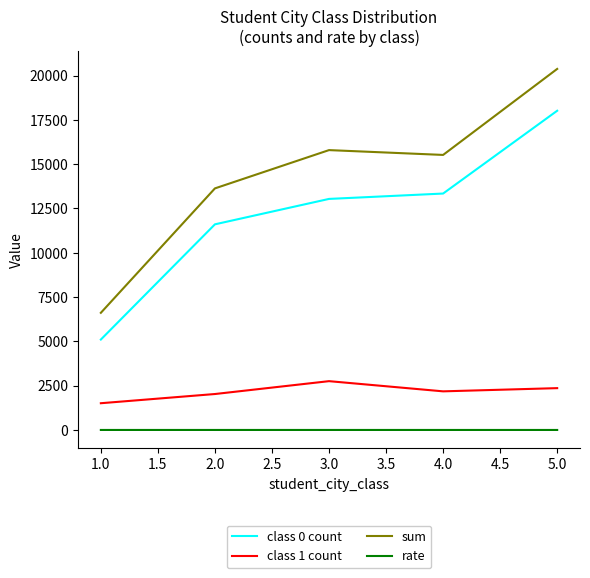

What is the minimum value for class 0 count?

5101.0